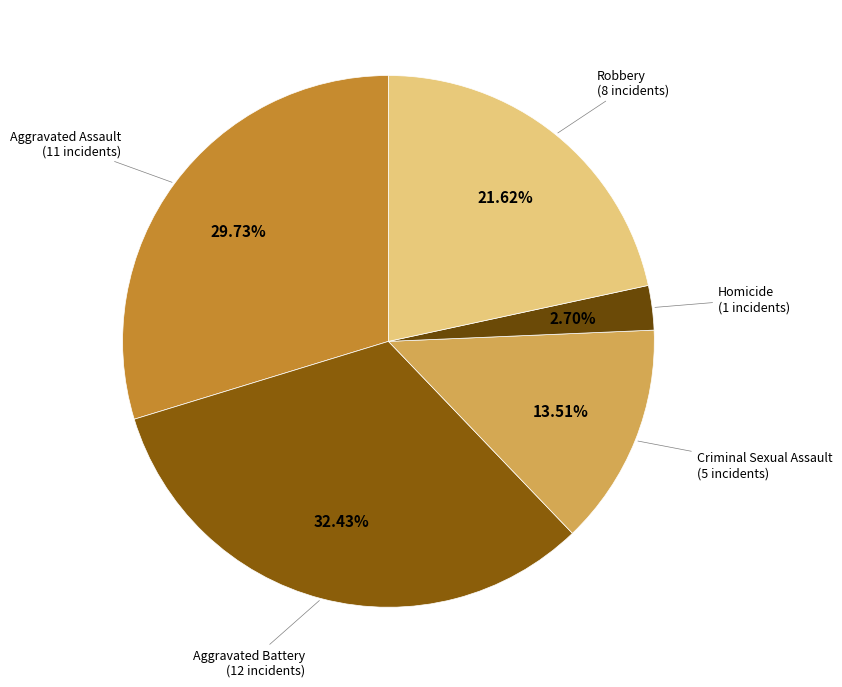

Rank the categories by value from highest to lowest.

Aggravated Battery, Aggravated Assault, Robbery, Criminal Sexual Assault, Homicide